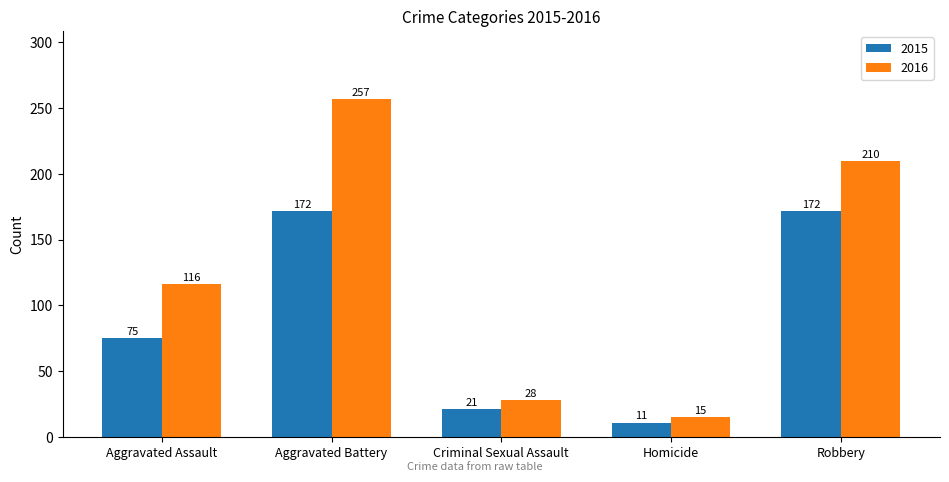

What is the minimum value shown in the chart?

11